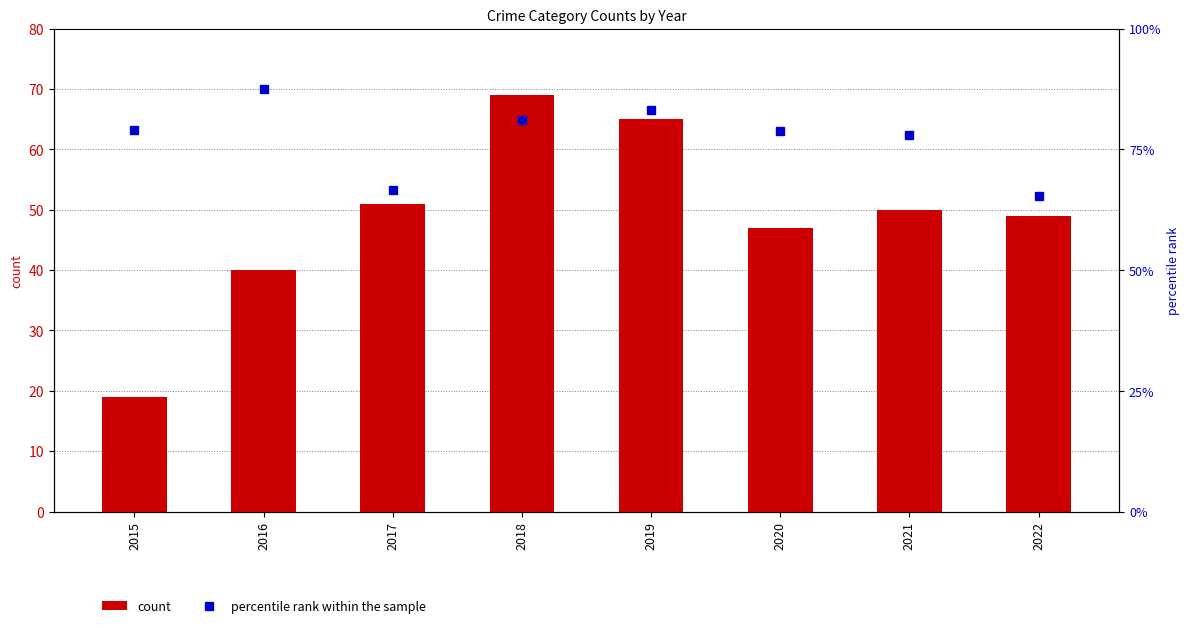

Reading left to right, extract all data points from this chart.

count: 19.0	40.0	51.0	69.0	65.0	47.0	50.0	49.0
percentile rank within the sample: 78.9	87.5	66.7	81.2	83.1	78.7	78.0	65.3